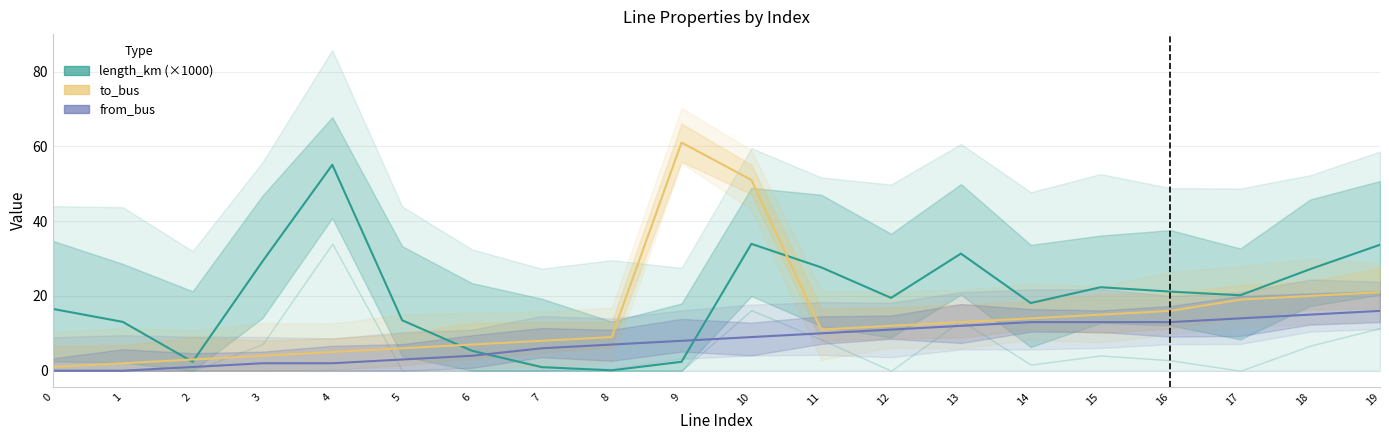

Where is the first local maximum for length_km (×1000)?

4